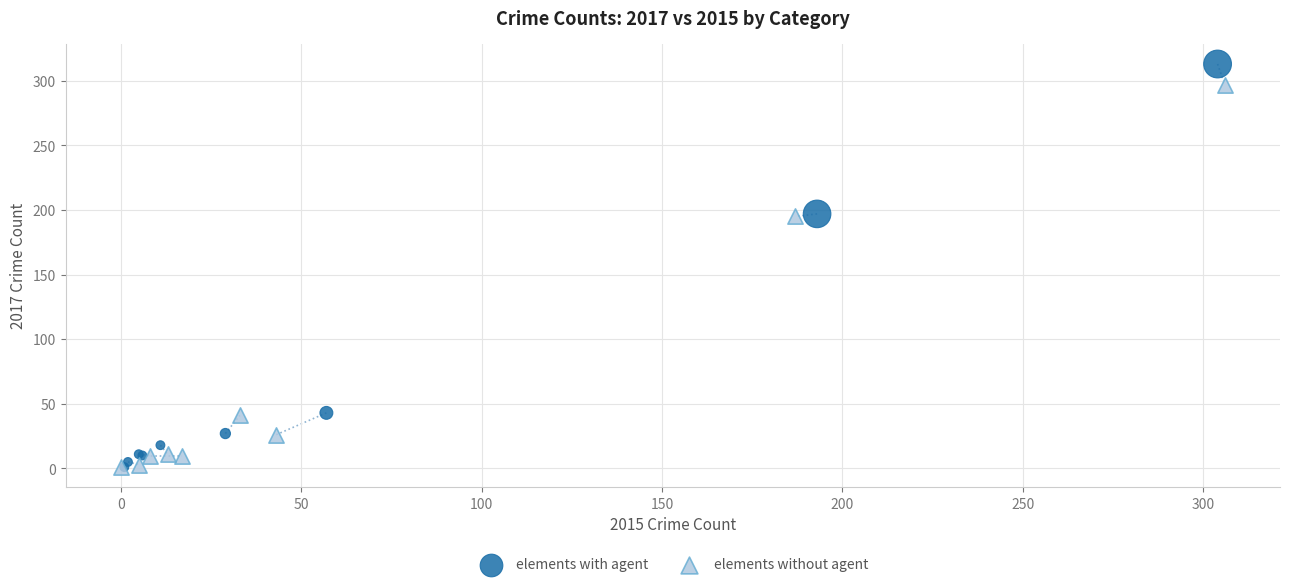

What are all the series names shown in the legend?

elements with agent, elements without agent